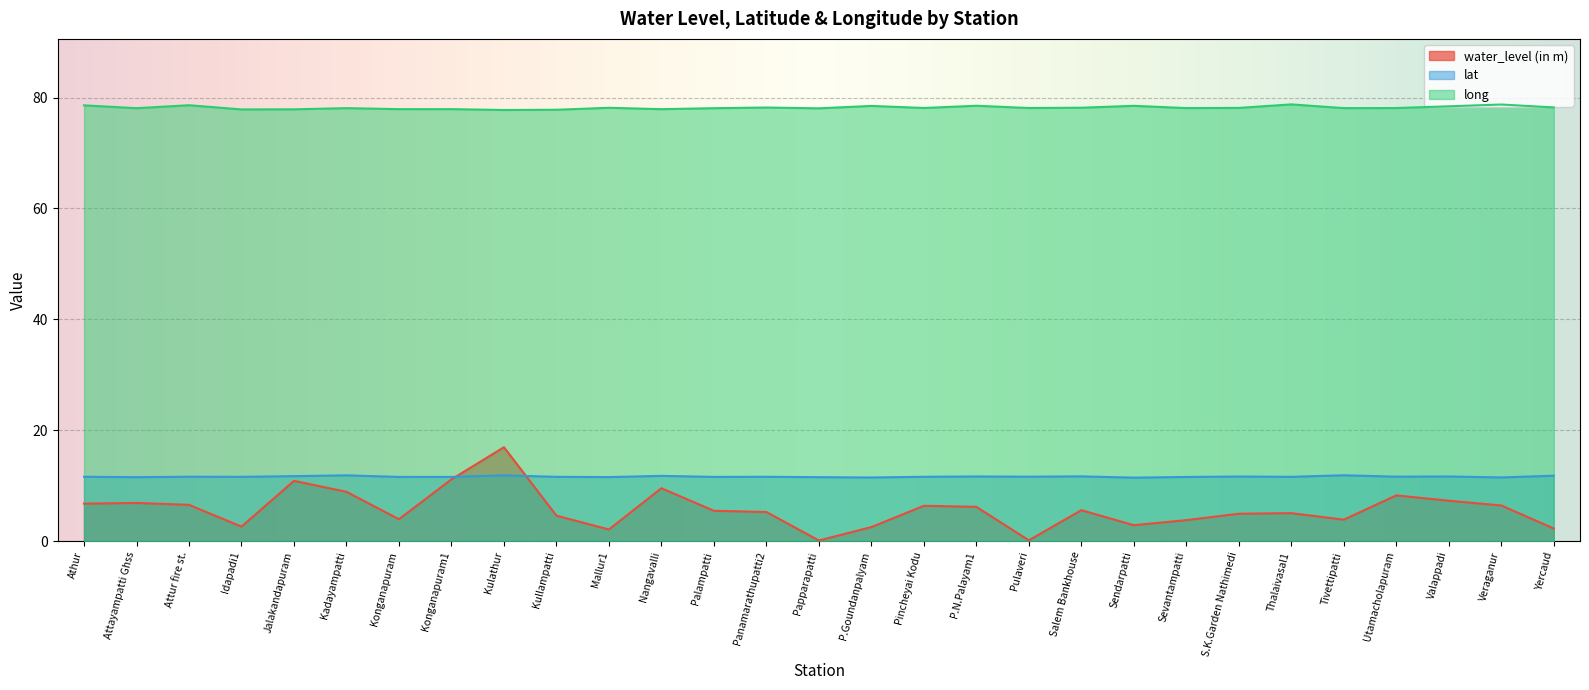

Reading left to right, what are all the values shown in this chart?

water_level (in m): Athur=6.7	Attayampatti Ghss=6.9	Attur fire st.=6.5	Idapadi1=2.6	Jalakandapuram=10.9	Kadayampatti=8.9	Konganapuram=3.9	Konganapuram1=11.1	Kulathur=16.9	Kullampatti=4.6	Mallur1=2.1	Nangavalli=9.5	Palampatti=5.5	Panamarathupatti2=5.2	Papparapatti=0.1	P.Goundanpalyam=2.5	Pincheyai Kodu=6.4	P.N.Palayam1=6.2	Pulaveri=0.1	Salem Bankhouse=5.6	Sendarpatti=2.9	Sevantampatti=3.8	S.K.Garden Nathimedi=4.9	Thalaivasal1=5.0	Tivettipatti=3.9	Utamacholapuram=8.2	Valappadi=7.3	Veraganur=6.4	Yercaud=2.3
lat: Athur=11.6	Attayampatti Ghss=11.5	Attur fire st.=11.6	Idapadi1=11.6	Jalakandapuram=11.7	Kadayampatti=11.9	Konganapuram=11.6	Konganapuram1=11.6	Kulathur=11.8	Kullampatti=11.6	Mallur1=11.5	Nangavalli=11.8	Palampatti=11.6	Panamarathupatti2=11.6	Papparapatti=11.5	P.Goundanpalyam=11.5	Pincheyai Kodu=11.6	P.N.Palayam1=11.6	Pulaveri=11.6	Salem Bankhouse=11.7	Sendarpatti=11.4	Sevantampatti=11.6	S.K.Garden Nathimedi=11.6	Thalaivasal1=11.6	Tivettipatti=11.9	Utamacholapuram=11.6	Valappadi=11.6	Veraganur=11.5	Yercaud=11.8
long: Athur=78.6	Attayampatti Ghss=78.1	Attur fire st.=78.6	Idapadi1=77.8	Jalakandapuram=77.9	Kadayampatti=78.1	Konganapuram=77.9	Konganapuram1=77.9	Kulathur=77.7	Kullampatti=77.8	Mallur1=78.1	Nangavalli=77.9	Palampatti=78.1	Panamarathupatti2=78.2	Papparapatti=78.0	P.Goundanpalyam=78.5	Pincheyai Kodu=78.1	P.N.Palayam1=78.5	Pulaveri=78.1	Salem Bankhouse=78.2	Sendarpatti=78.5	Sevantampatti=78.1	S.K.Garden Nathimedi=78.1	Thalaivasal1=78.8	Tivettipatti=78.1	Utamacholapuram=78.1	Valappadi=78.4	Veraganur=78.7	Yercaud=78.2